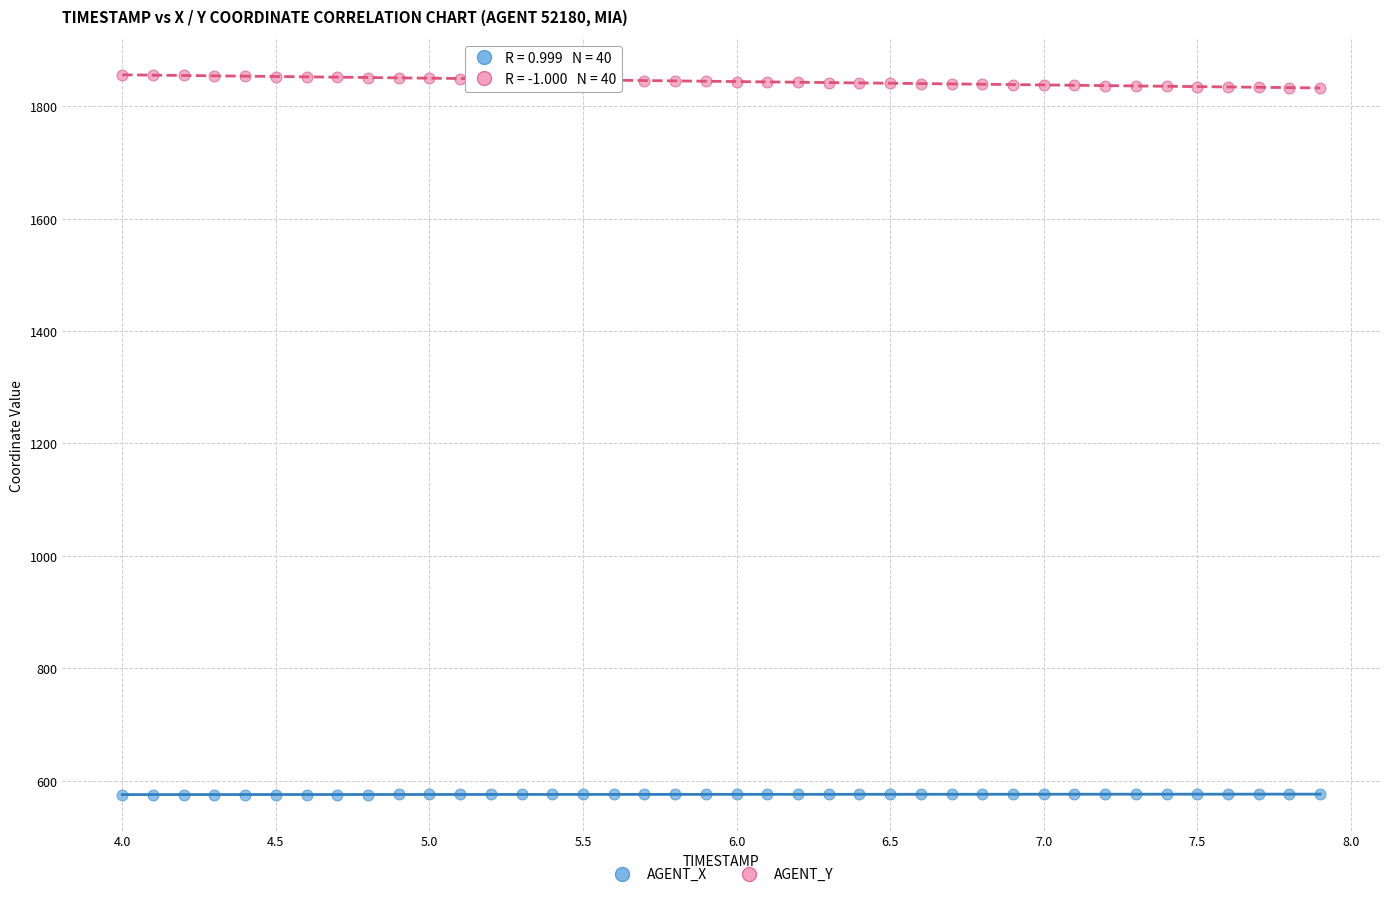

Across all data points, what is the range of Y values (max minus min)?

1280.3